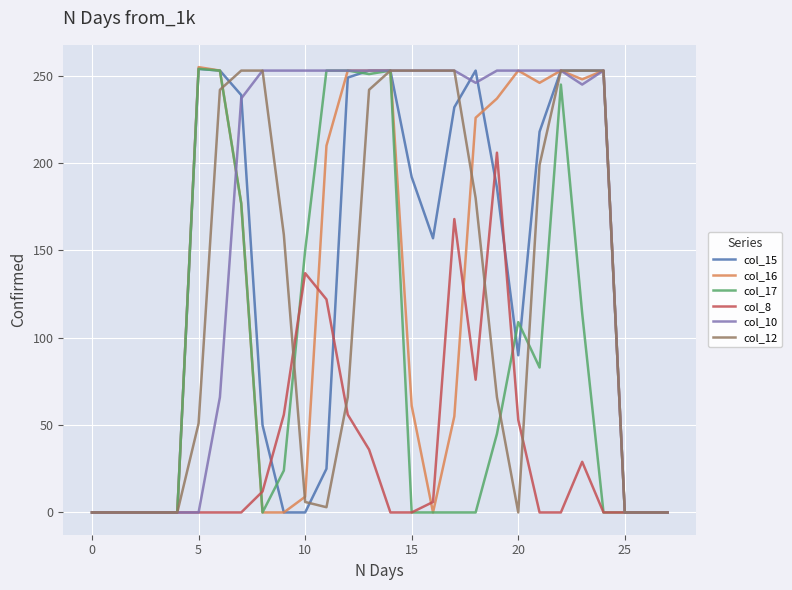

How many values in the col_17 series are below 24?

14